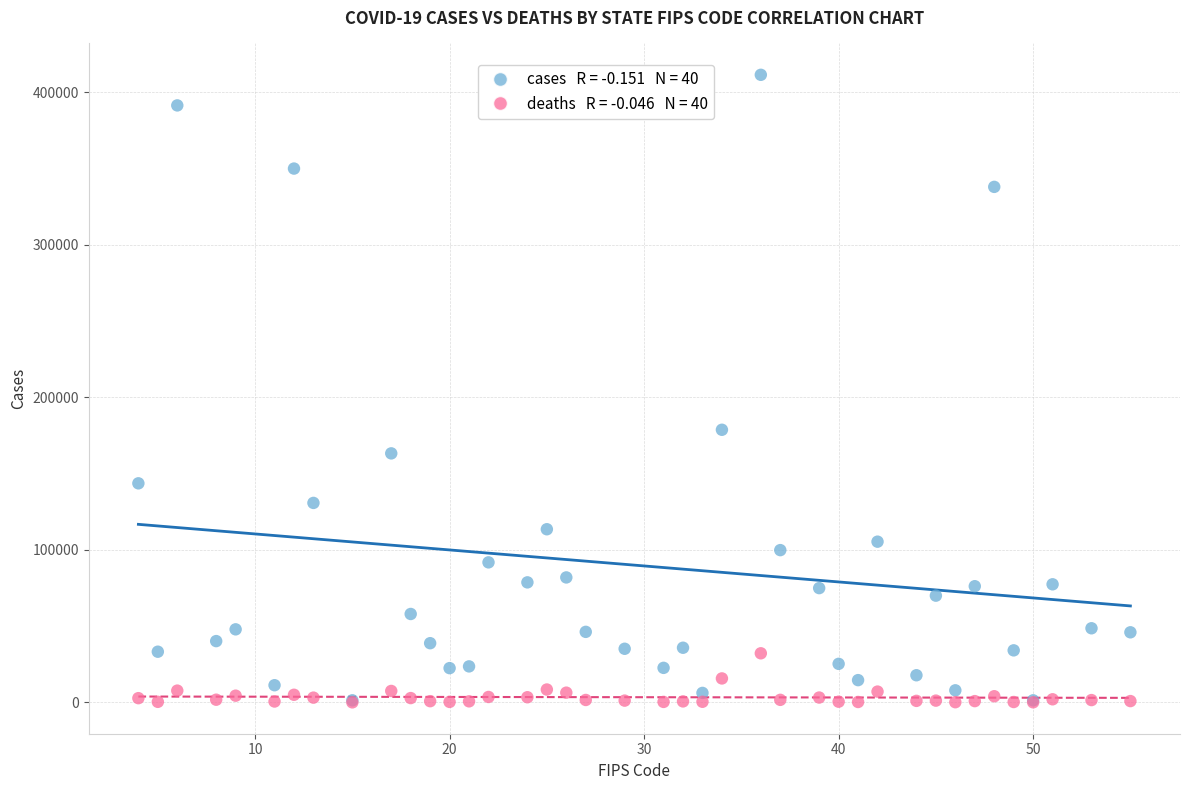

Across all series, what Y value is closest to 205769?

178757